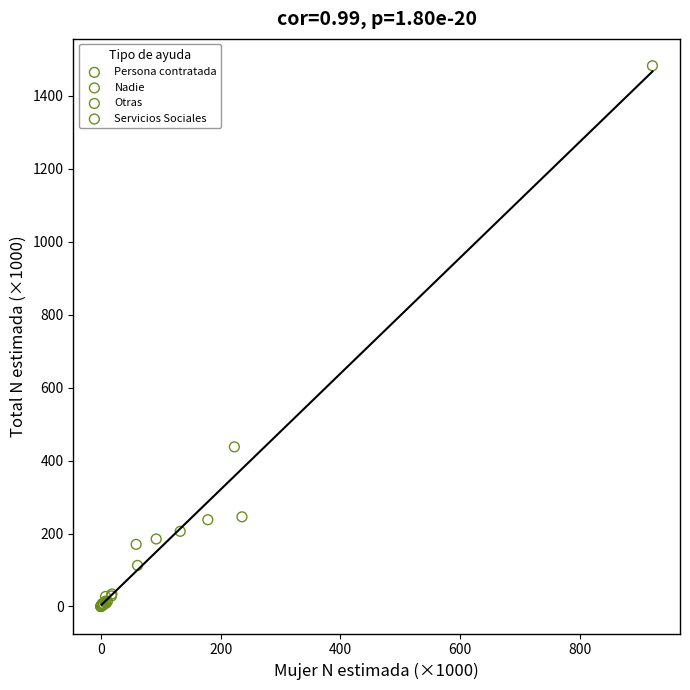

What are all the series names shown in the legend?

Persona contratada, Nadie, Otras, Servicios Sociales